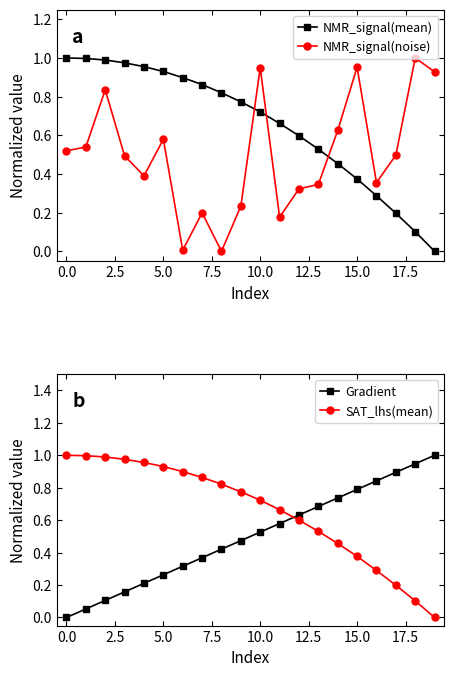

Rank the series at 15 from lowest to highest value.

NMR_signal(mean), SAT_lhs(mean), Gradient, NMR_signal(noise)